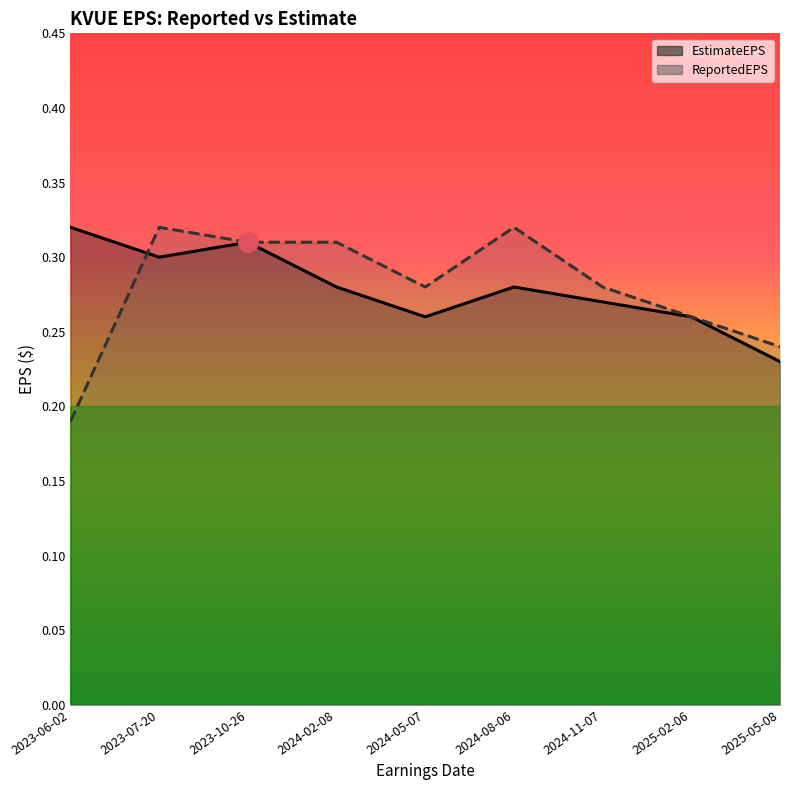

True or false: ReportedEPS and EstimateEPS intersect in this chart.

True